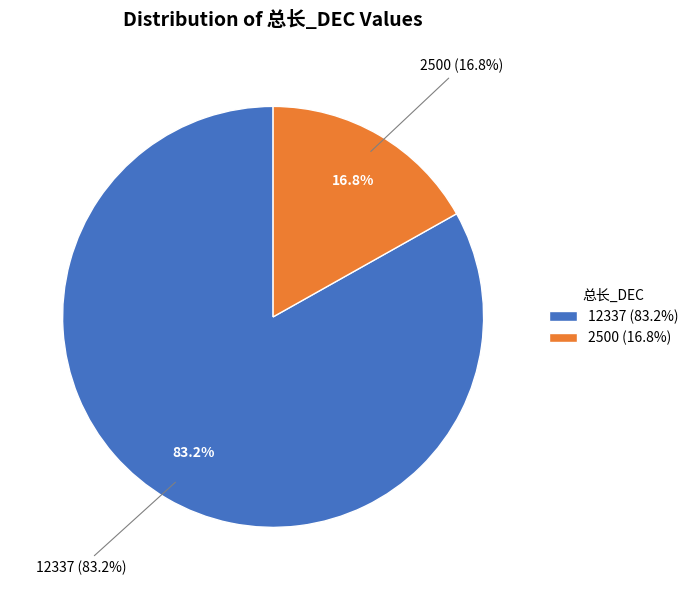

True or false: 12337 accounts for 75% of the total.

False